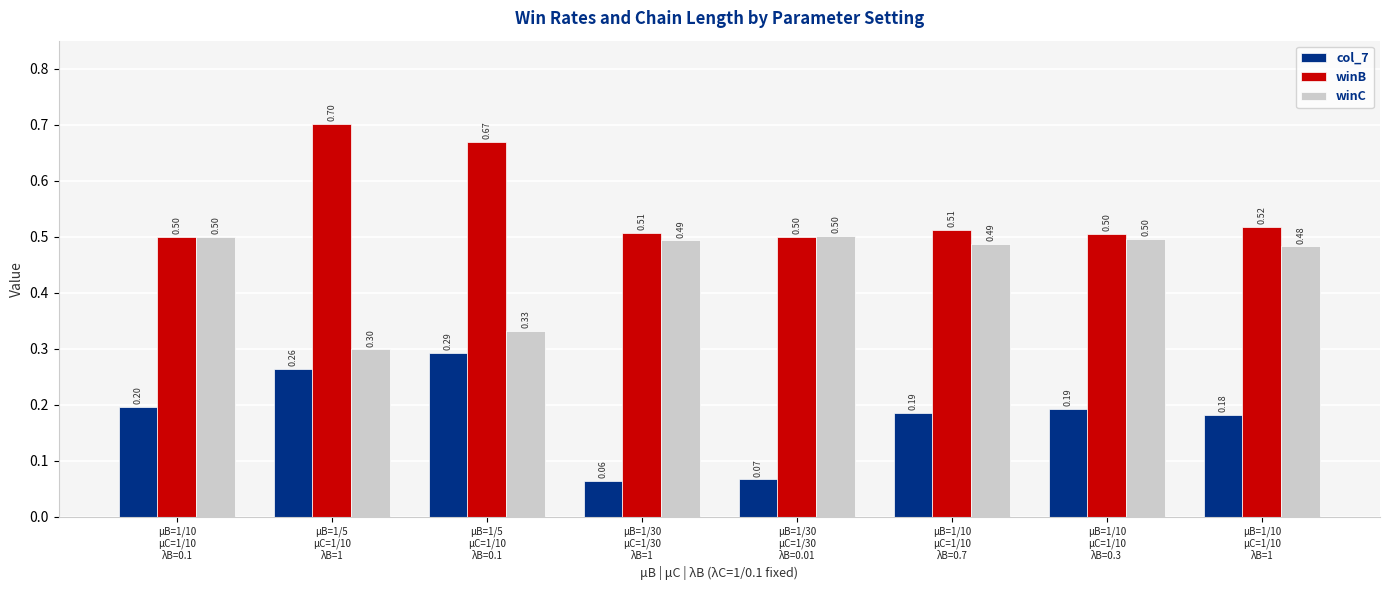

What is the sum of the col_7 values at μB=1/30
μC=1/30
λB=1 and μB=1/10
μC=1/10
λB=0.1?

0.3